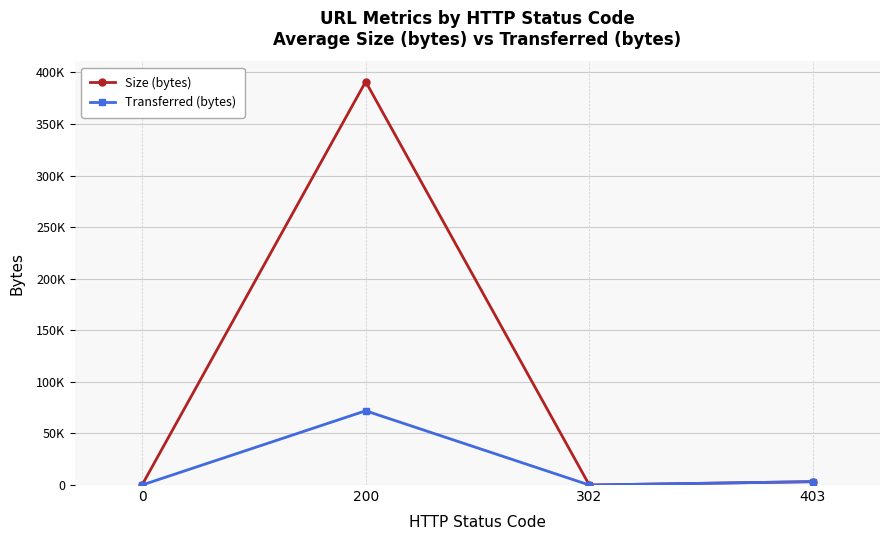

What is the maximum value for Transferred (bytes)?

71970.6